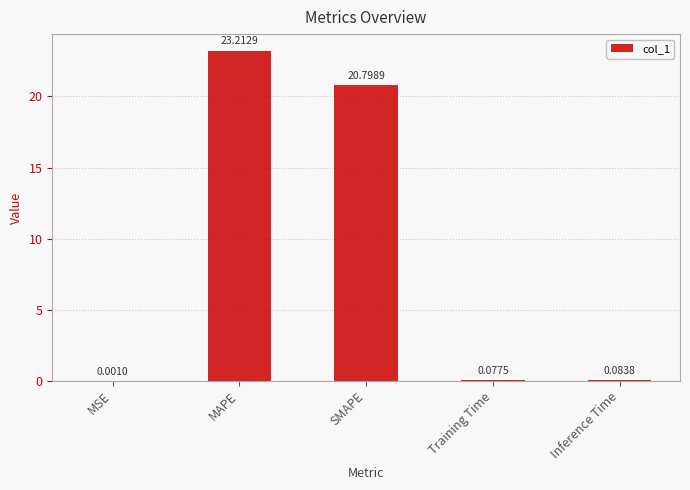

What is the sum of all values?

44.2